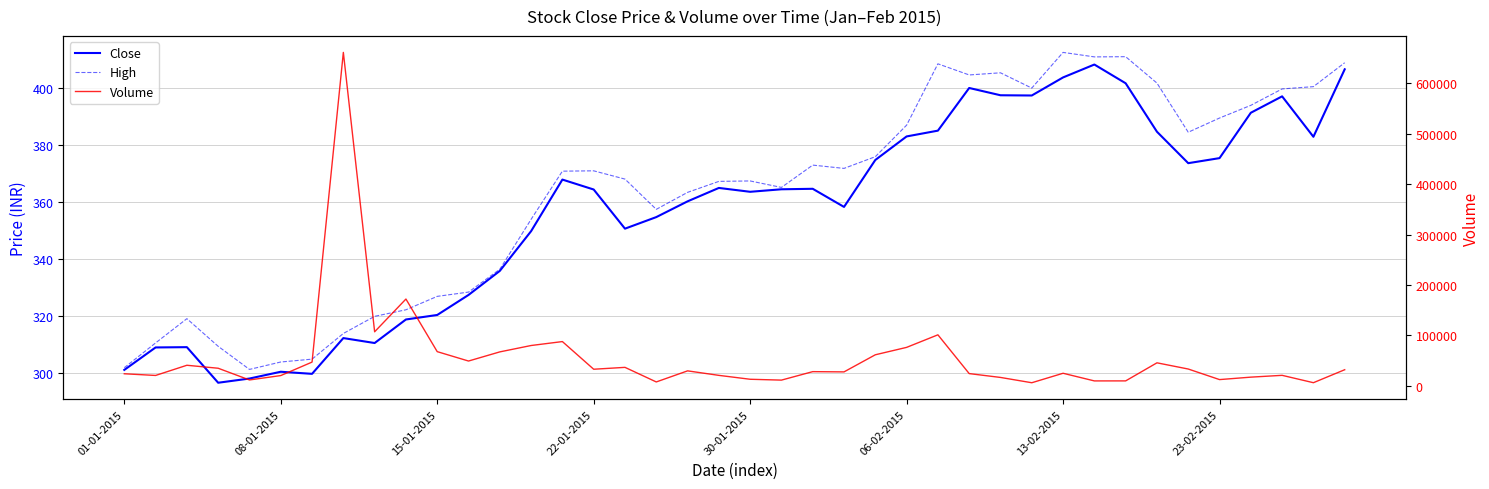

What is the approximate value of Close at 16?

350.7